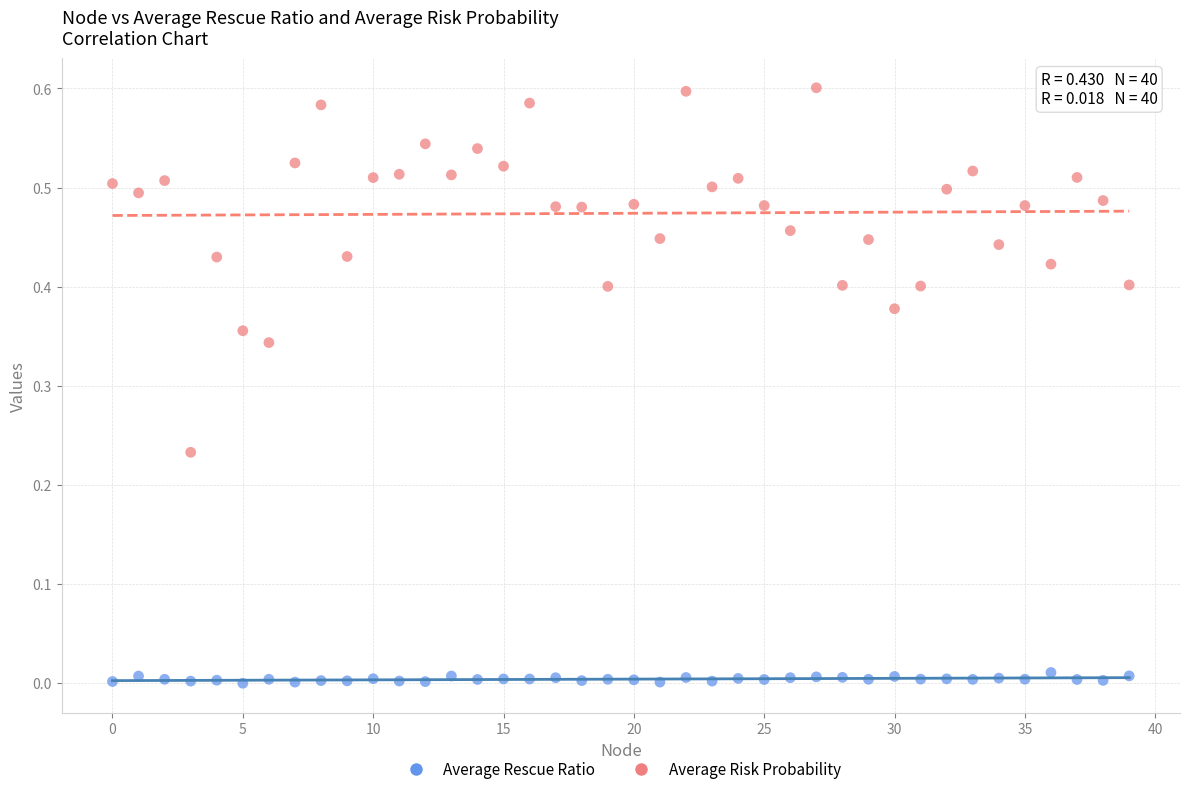

Which series reaches the minimum Y coordinate?

Average Rescue Ratio